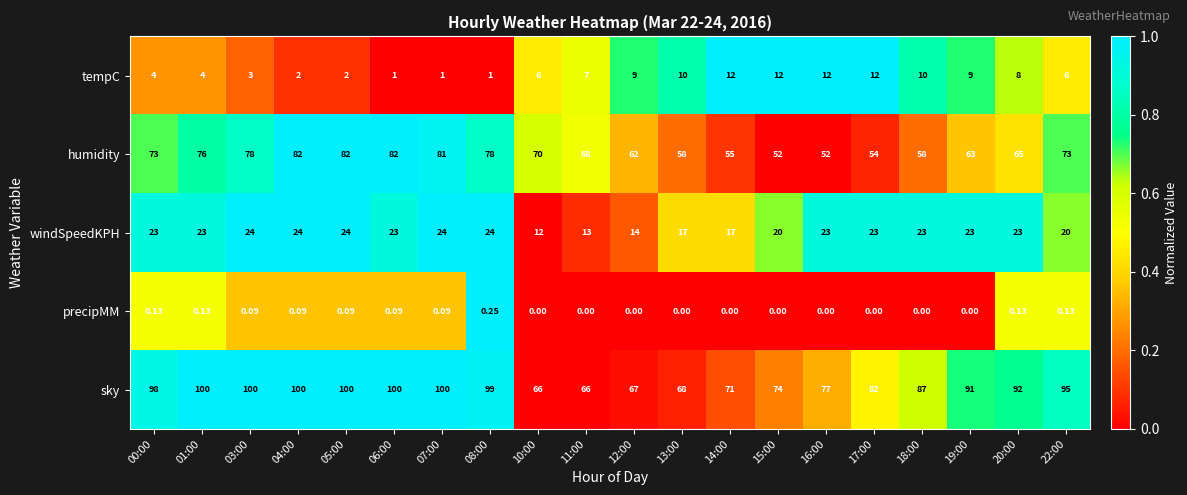

Is the value of humidity at 08:00 greater than the value of tempC at 16:00?

Yes